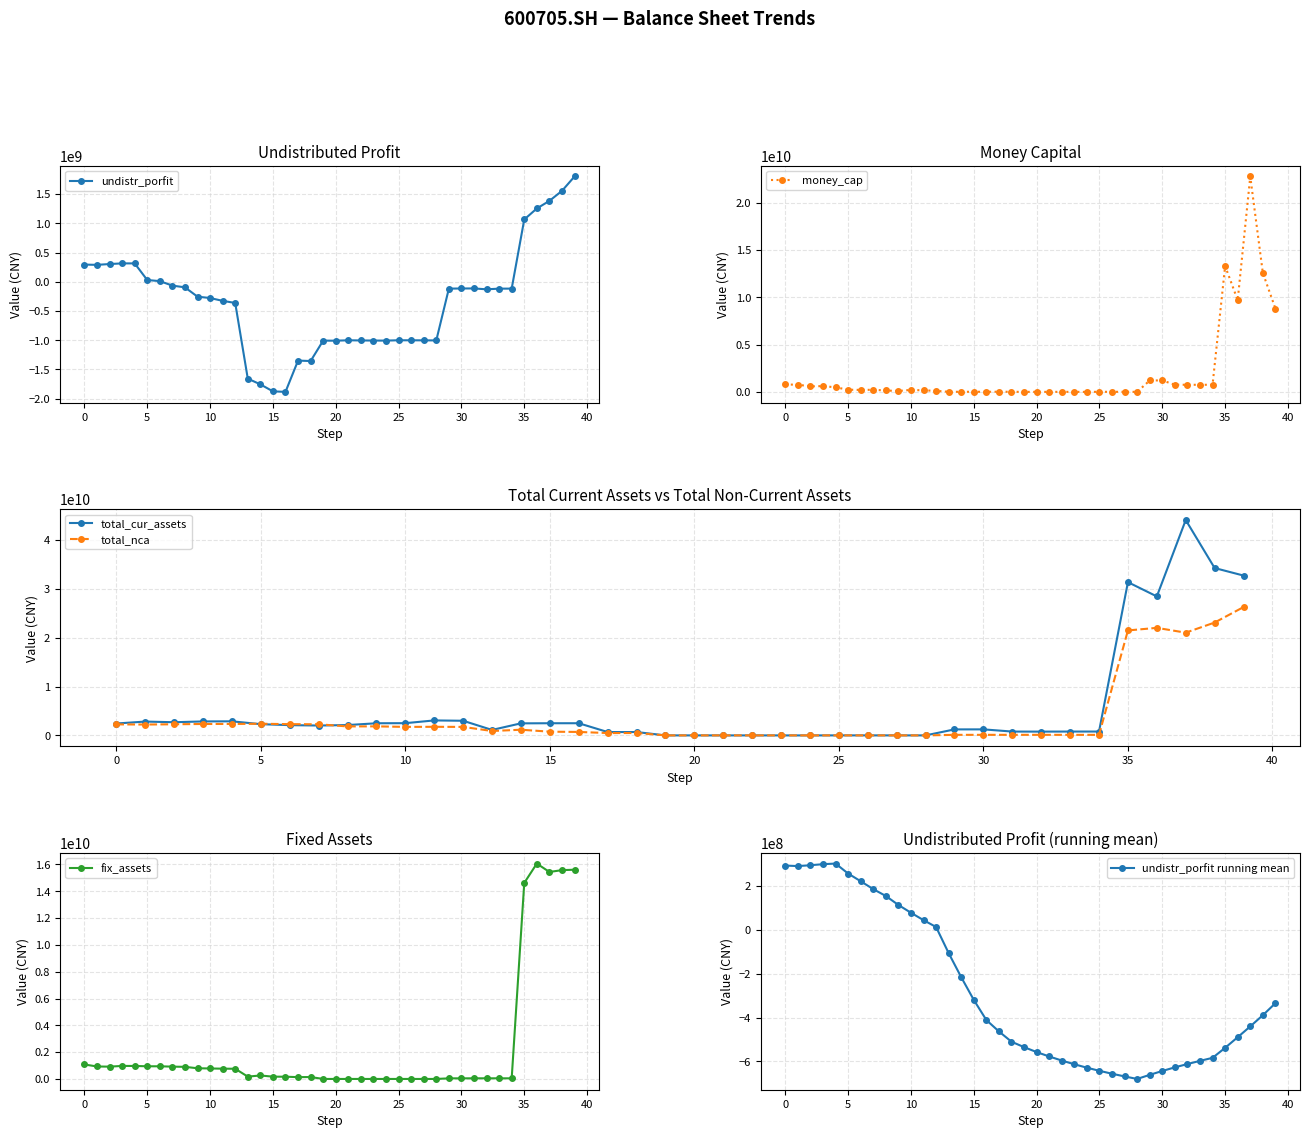

Reading left to right, transcribe all the data shown in this chart.

undistr_porfit: 294177277.8	289500785.3	303546107.9	314633919.5	314712163.9	30193235.9	11465854.7	-65293909.4	-94956318.8	-254390725.7	-277684959.9	-325996638.7	-361964776.6	-1656212149.5	-1754095133.2	-1873732589.5	-1882722306.8	-1347845763.3	-1355283100.8	-1006018211.5	-1007644389.4	-1000218134.6	-1003239835.1	-1005113664.8	-1005909307.0	-1000093963.0	-1000542711.6	-1001481826.3	-1002710885.6	-117076093.7	-114480102.7	-113790568.8	-128631642.0	-117384280.2	-116753860.7	1065560317.9	1253819309.4	1383695298.4	1554748085.4	1800836876.3
money_cap: 780885235.9	756595728.7	580477250.3	608422382.1	482143494.4	229360604.9	205450358.7	222430881.4	146106724.0	95200199.0	208820059.9	159318492.4	114645821.8	6898423.6	8425179.9	10514977.4	8066916.5	16114202.1	9616075.4	718441.4	2224995.5	1855766.0	4246551.3	414701.8	427764.3	7478873.3	7021284.5	5564327.2	4404949.4	1205205618.7	1211008607.8	754246804.1	750126360.0	748695374.4	751514661.2	13303147923.5	9689047291.0	22759487246.2	12572761642.4	8807997557.5
total_cur_assets: 2436699658.1	2833502267.5	2698906673.4	2862713593.8	2886521738.8	2301143527.7	2103731288.7	2023138314.6	2120559727.1	2487395848.3	2506621843.1	3069116788.8	2998943309.1	1122479595.4	2470238766.8	2492303690.4	2493940317.9	690690403.0	691205285.6	3673581.4	5443475.4	2045941.0	4326781.8	442214.8	447764.3	7478873.3	7031282.5	5673635.1	4447217.0	1231632730.8	1238244328.1	786883702.3	777353703.2	791682269.9	792302313.5	31370131020.2	28450190541.6	44086878880.0	34261476297.9	32719363803.5
total_nca: 2260204395.2	2226703201.5	2281504461.5	2341151246.5	2346950557.8	2389265353.2	2305675074.6	2279696863.5	1841950682.4	1851967447.5	1745016643.5	1761121737.9	1742545572.2	903568102.6	1164254418.6	764965145.8	710158462.4	484850993.0	493675578.9	5012413.0	5011488.9	5010886.9	5010284.8	5009682.8	5009080.8	5008478.7	5007876.7	5010806.6	5010030.6	118603059.4	116748115.0	119667824.9	117689744.4	115022887.1	113431350.0	21486314285.8	22016846512.7	21030151351.0	23105744863.6	26272513430.8
fix_assets: 1084672650.5	934968984.0	922076927.1	976458940.7	973479880.7	949744682.7	948602213.9	923434203.9	907584766.2	801679134.4	786648746.9	770731568.8	765656785.2	178439046.6	264959879.3	176005211.8	171484146.0	141283155.8	147318193.0	5000000.0	5000000.0	5000000.0	5000000.0	5000000.0	5000000.0	5000000.0	5000000.0	5000000.0	5000000.0	50222395.3	49878390.9	53080917.2	53469909.1	52325758.0	51703393.9	14619026119.8	16063568239.9	15436802725.0	15573701212.6	15604636753.0
undistr_porfit running mean: 294177277.8	291839031.5	295741390.3	300464522.6	303314050.9	257793915.0	222604192.1	186616929.4	155331013.0	114358839.1	78718493.7	44992232.7	13687847.4	-105590723.8	-215491017.8	-319131116.0	-411107068.4	-463148107.0	-510102580.4	-534898361.9	-557410077.5	-577537716.5	-596046504.3	-613090969.3	-628803702.8	-643084097.4	-656323305.3	-668650395.4	-680169722.6	-661399935.0	-643757359.8	-627195897.5	-612087889.8	-597537783.6	-583801100.1	-537985505.2	-489558348.0	-440262199.4	-389108089.6	-334359465.4